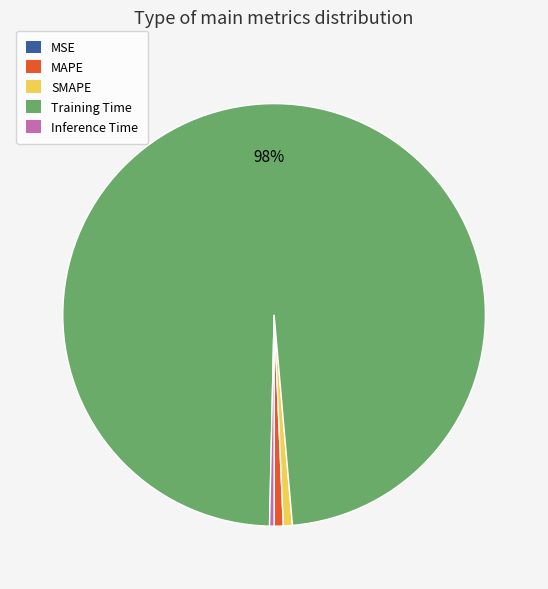

To the nearest percent, what is the difference between the largest and smallest slice percentages?

98%